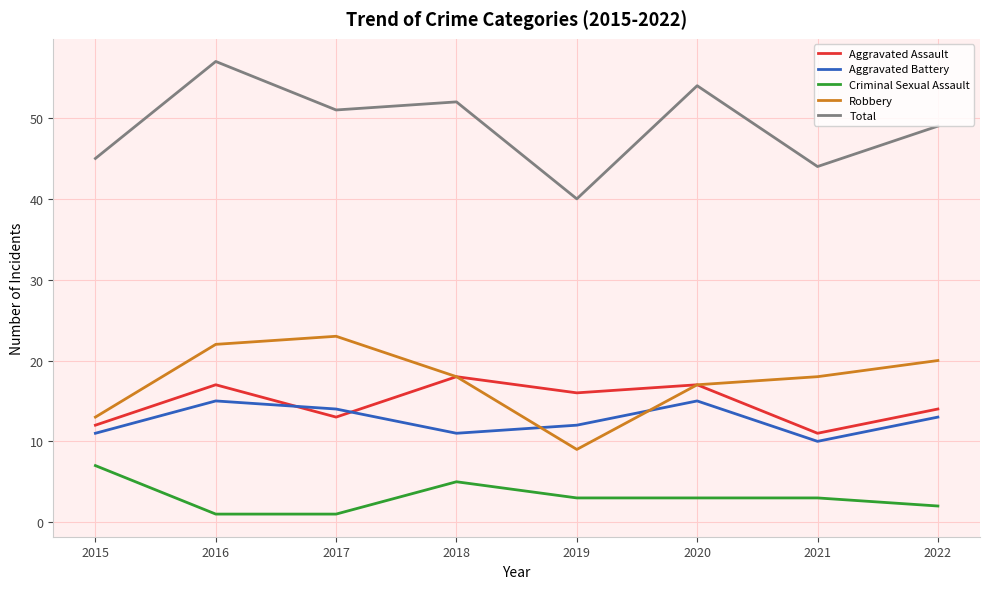

The value of Criminal Sexual Assault at 2019 is 3. True or false?

True